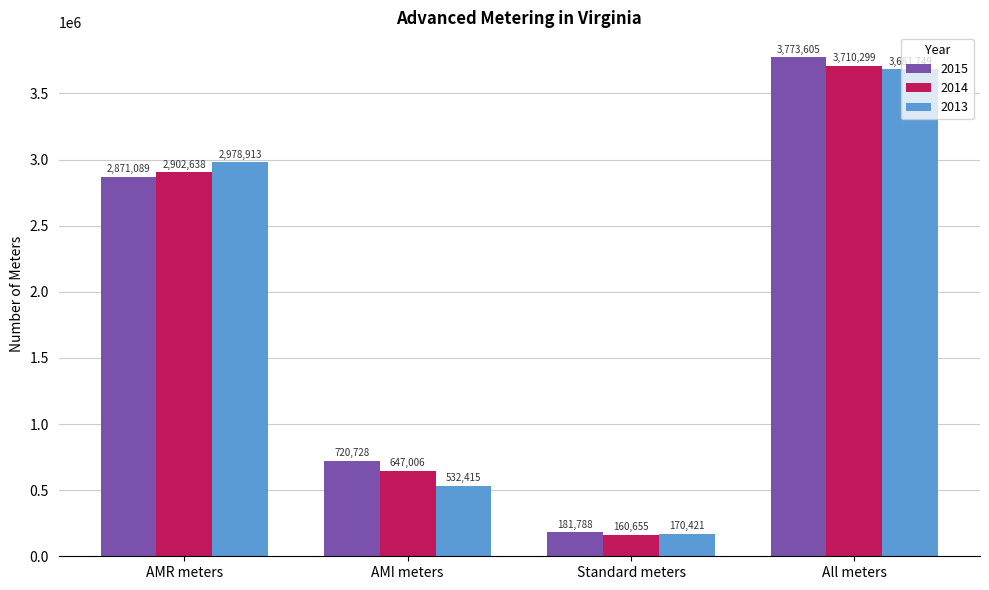

Rank the series at AMR meters from lowest to highest value.

2015, 2014, 2013